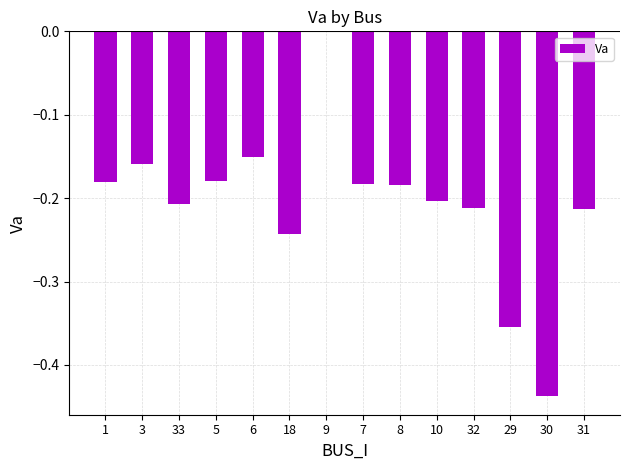

What is the sum of all values?

-2.9